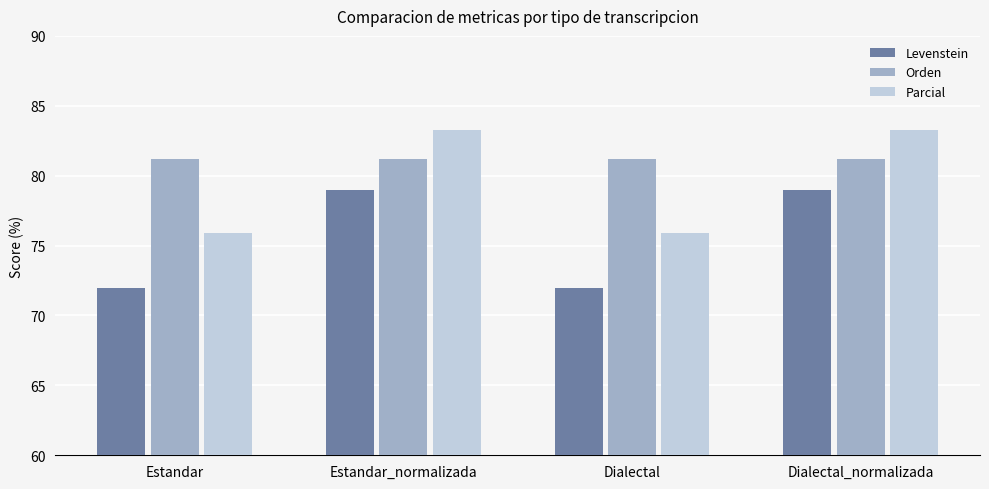

Rank the series by their maximum value, from lowest to highest.

Levenstein, Orden, Parcial